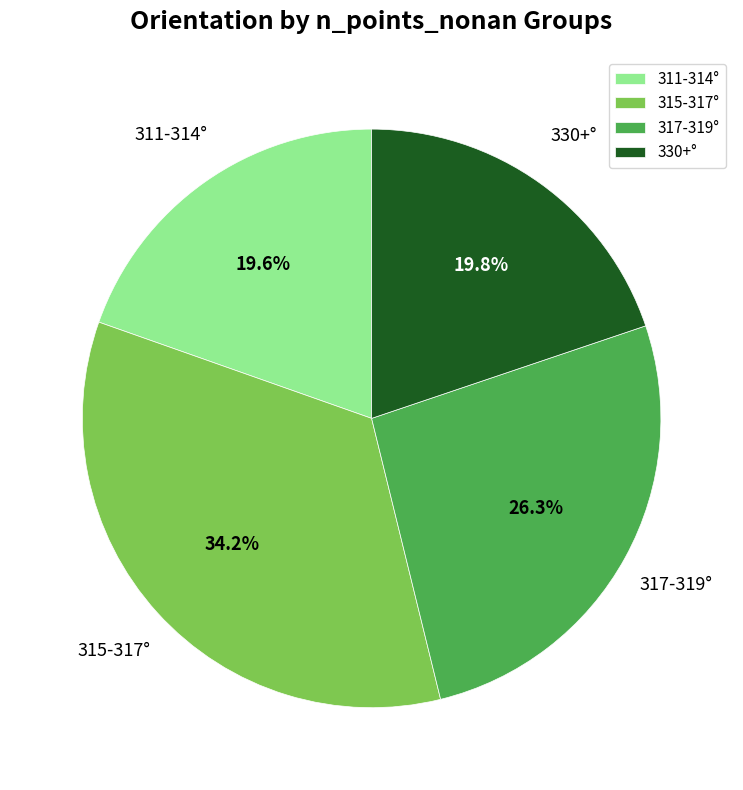

Is there a majority slice in this chart?

No